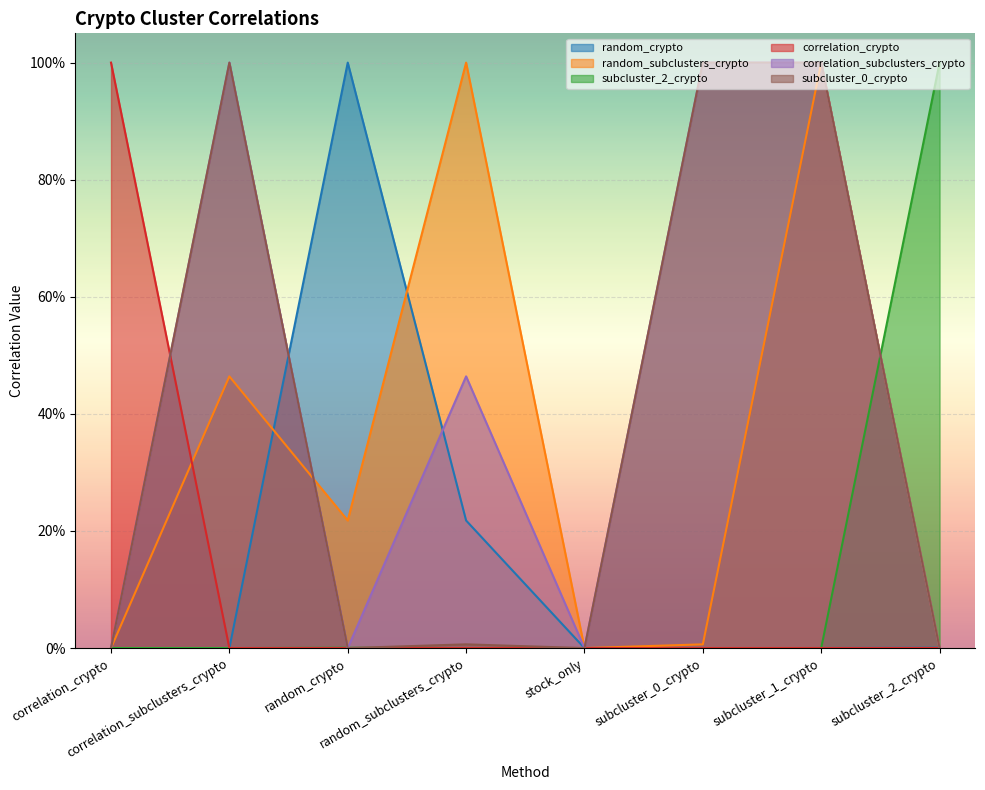

How many series are shown in this chart?

6